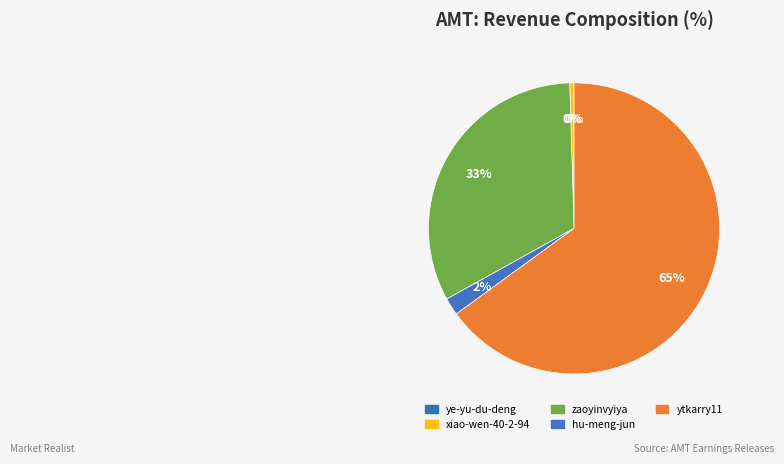

Combined, what portion of the pie is ytkarry11 and ye-yu-du-deng?

65.0%